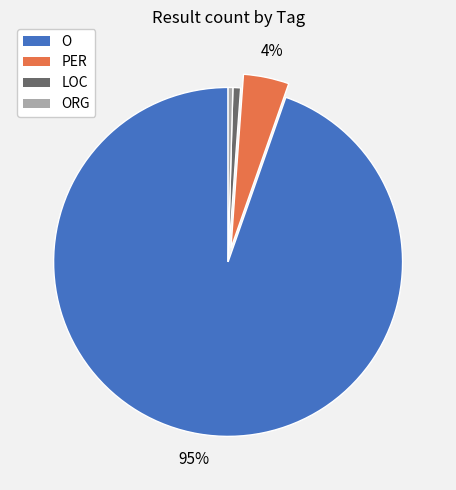

Which slice is the largest?

O